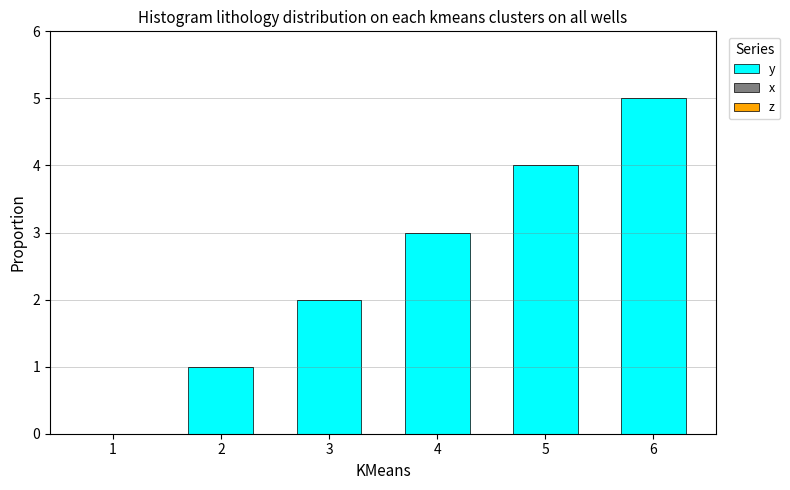

True or false: the data shows 4 at 5.

True